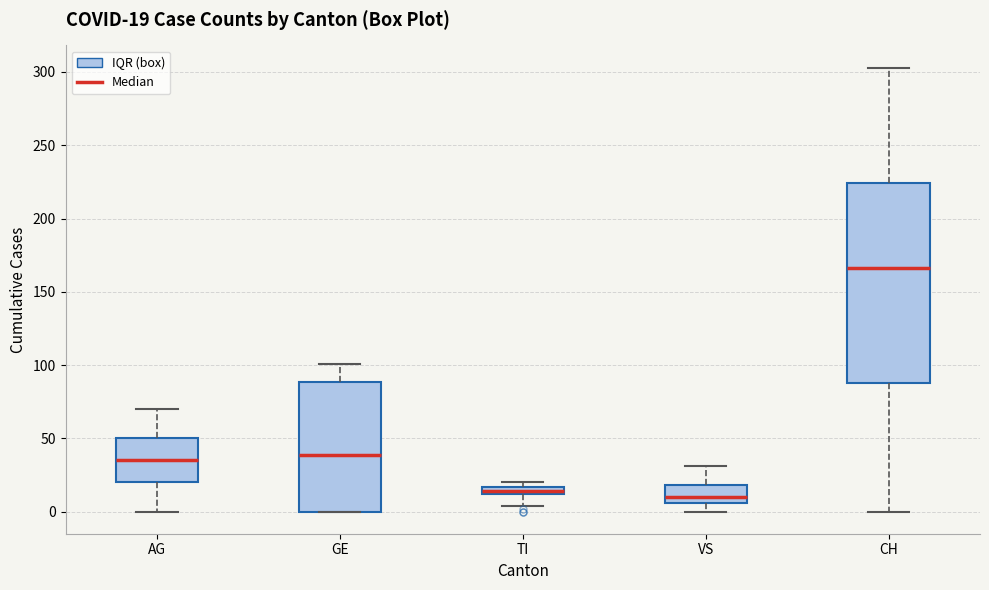

Which box's median line is the highest?

CH